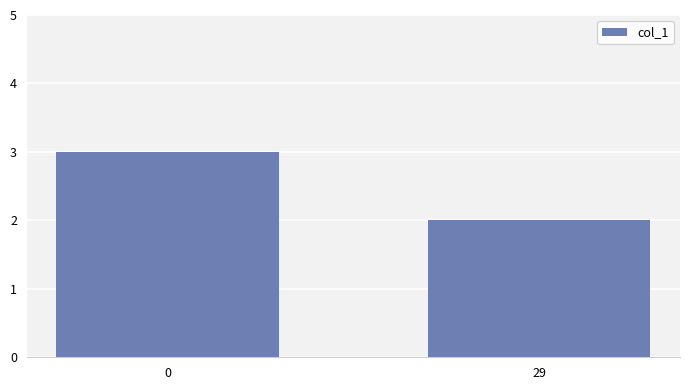

What is the difference between the values at 0 and 29?

1